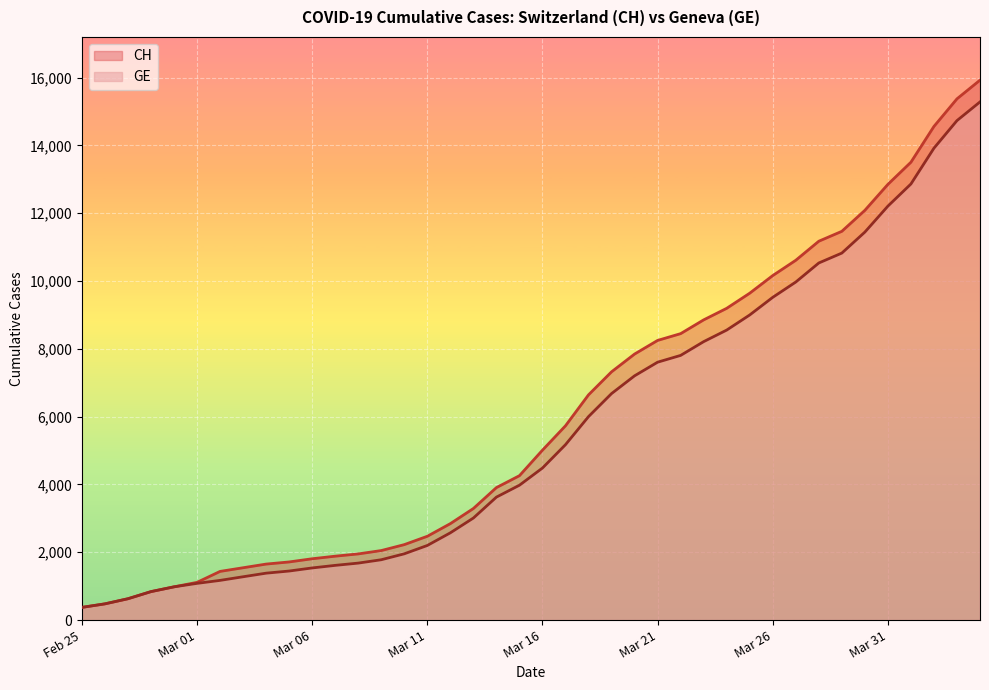

What is the highest value of the CH series?

15926